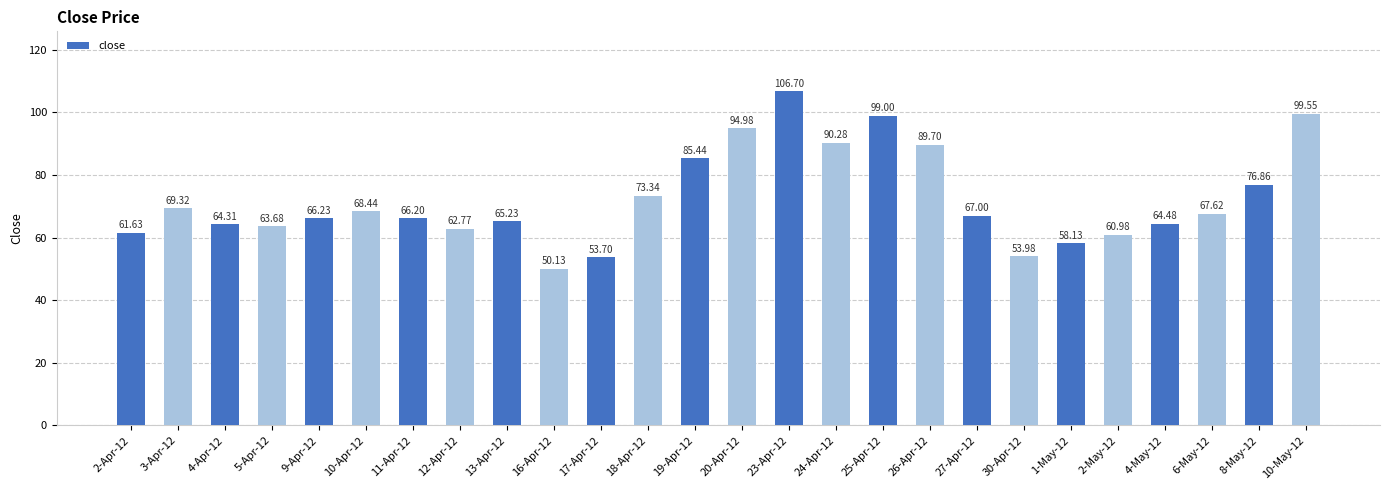

What is the sum of the values at 23-Apr-12 and 6-May-12?

174.3